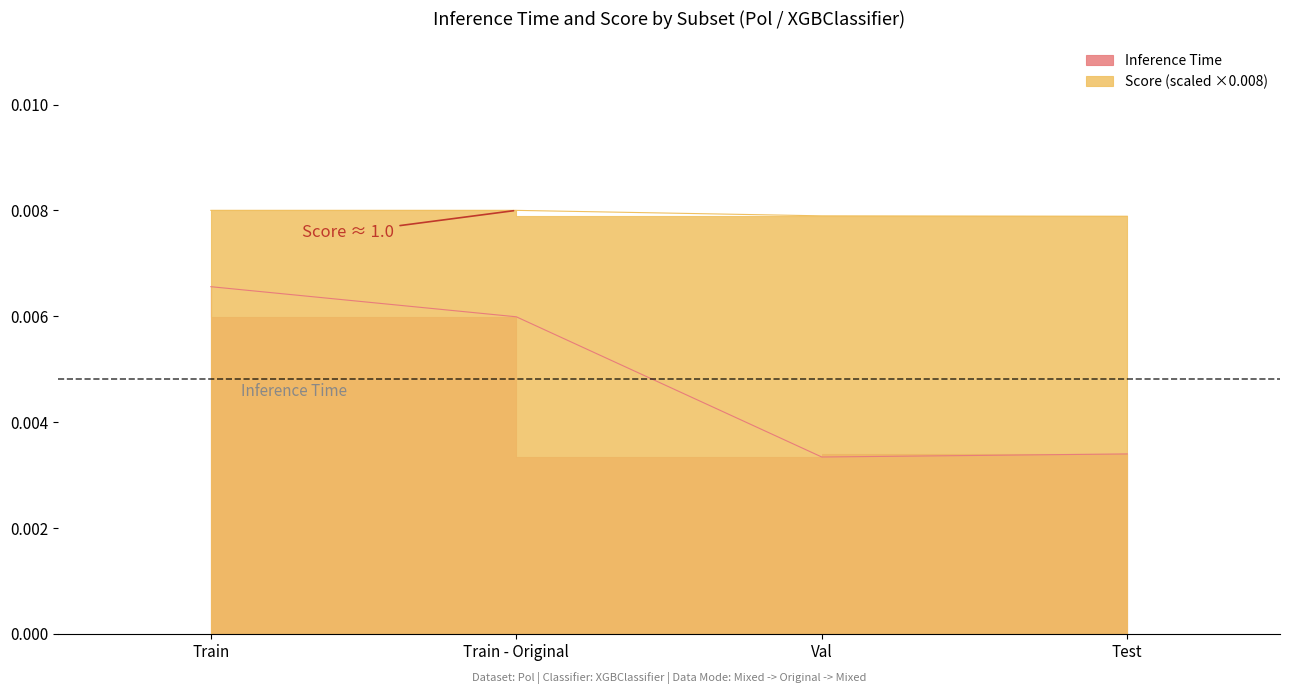

List the series in order of their peak value, lowest first.

Inference Time, Score